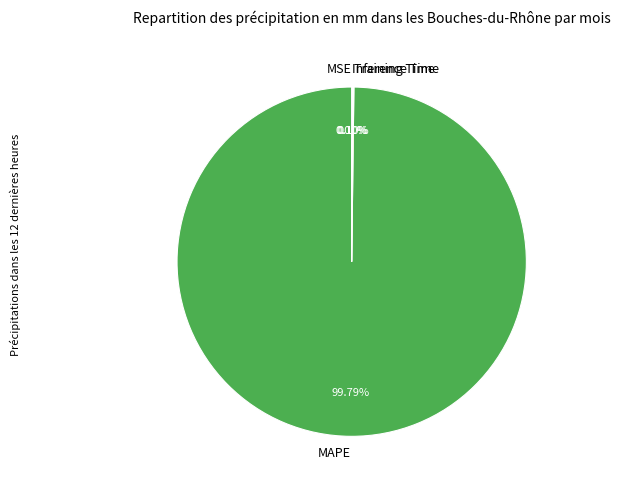

Is there any slice that represents more than half of the pie?

Yes